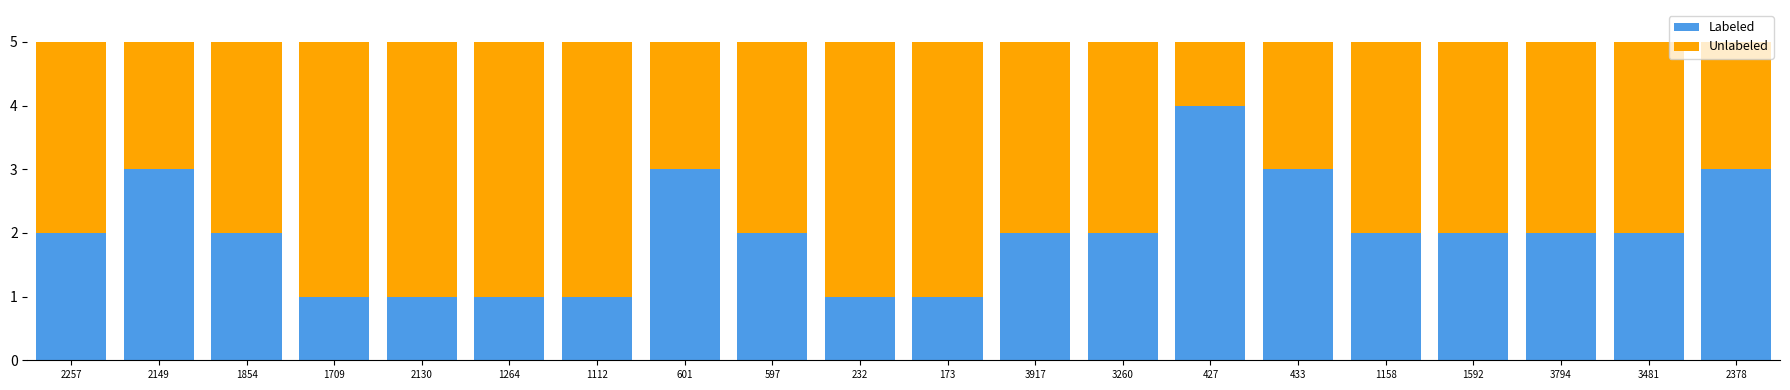

True or false: Labeled has a value of 3 at 597.

False